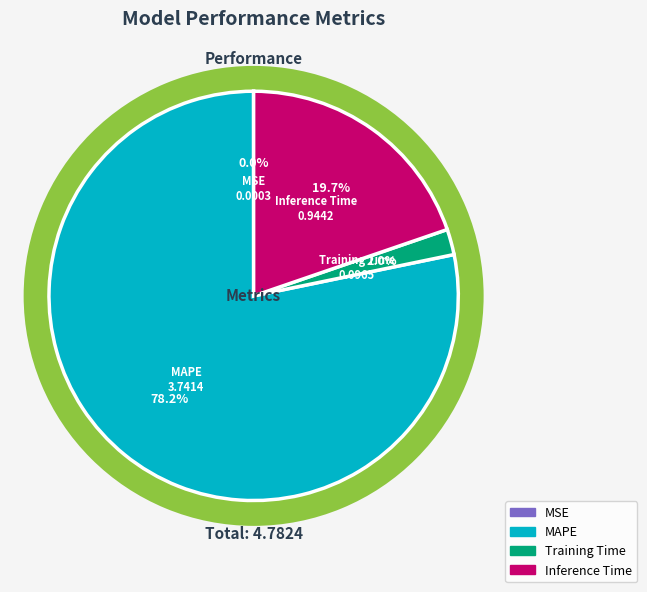

Is MAPE the majority of the pie?

Yes